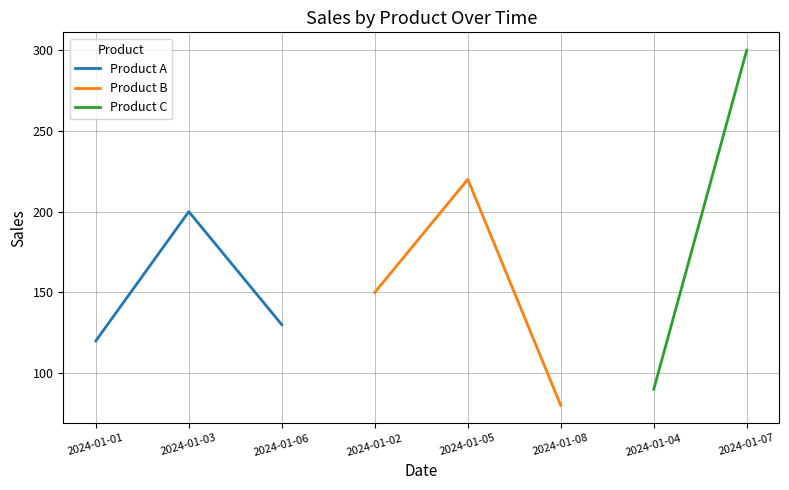

The Product A series shows 218 at 2024-01-06. True or false?

False